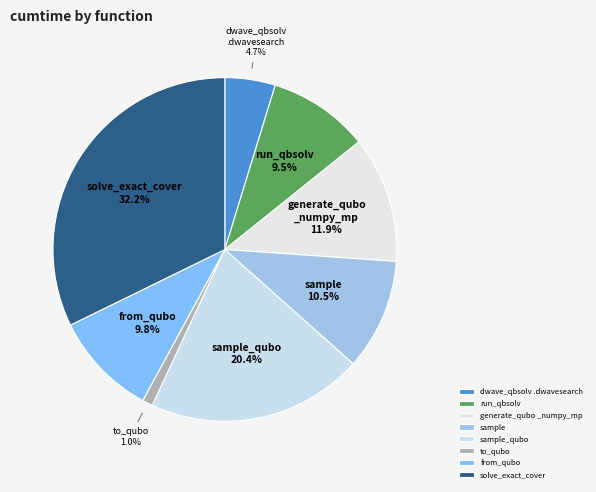

Count the number of slices in the pie.

8